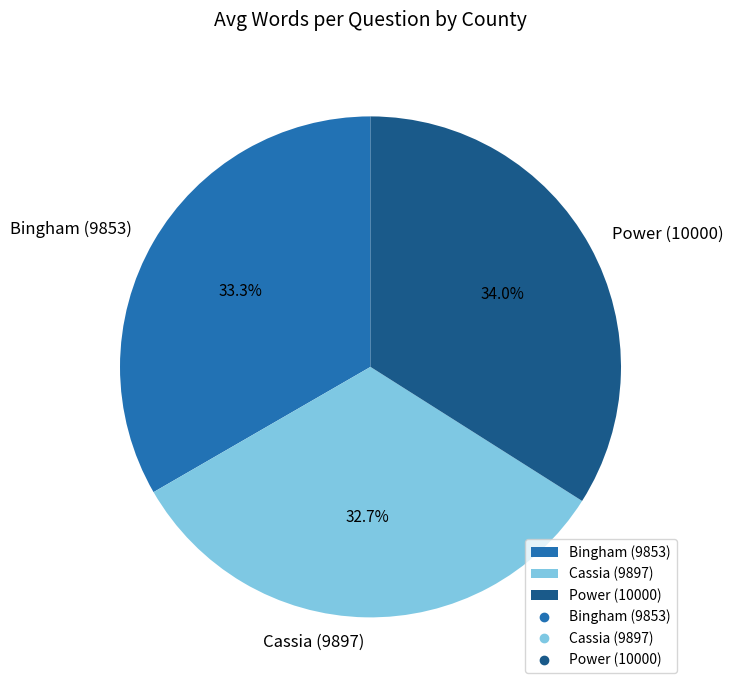

Is there any slice that represents more than half of the pie?

No